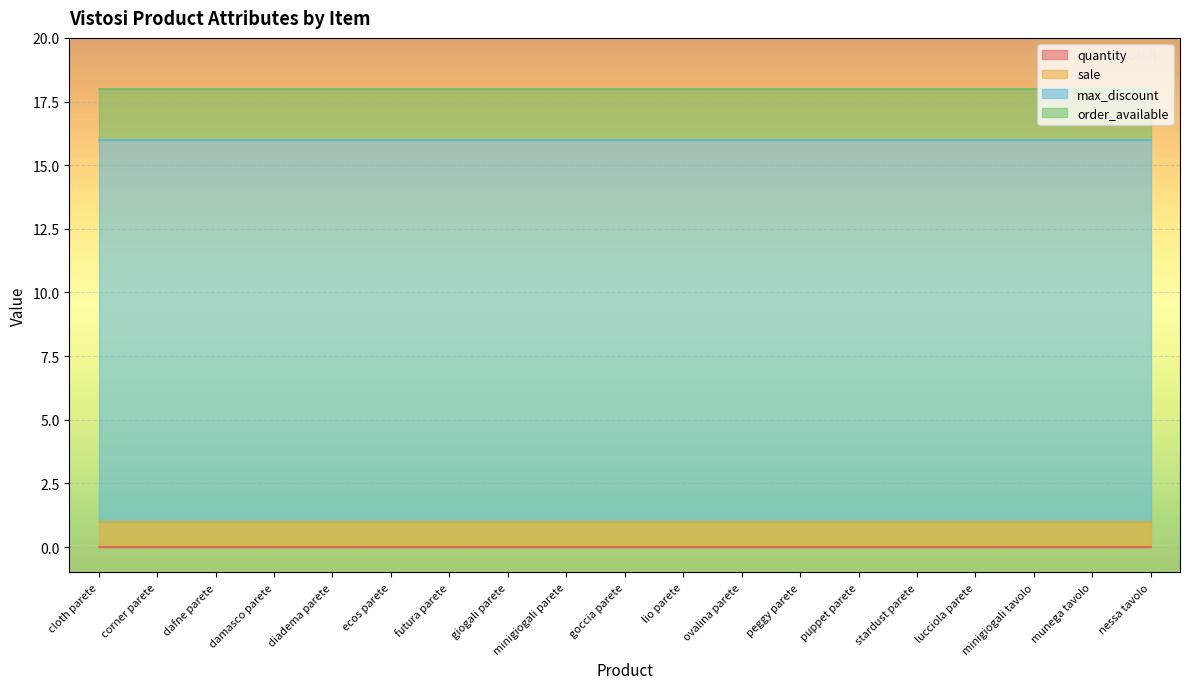

Which has a higher value, diadema parete or puppet parete?

diadema parete